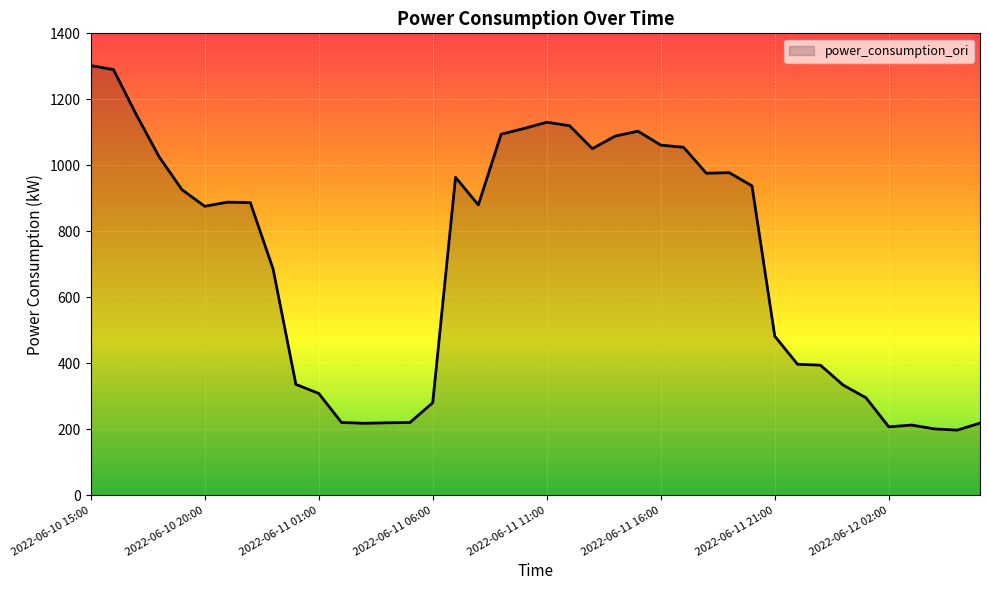

What is the difference between the maximum and minimum values?

1105.0